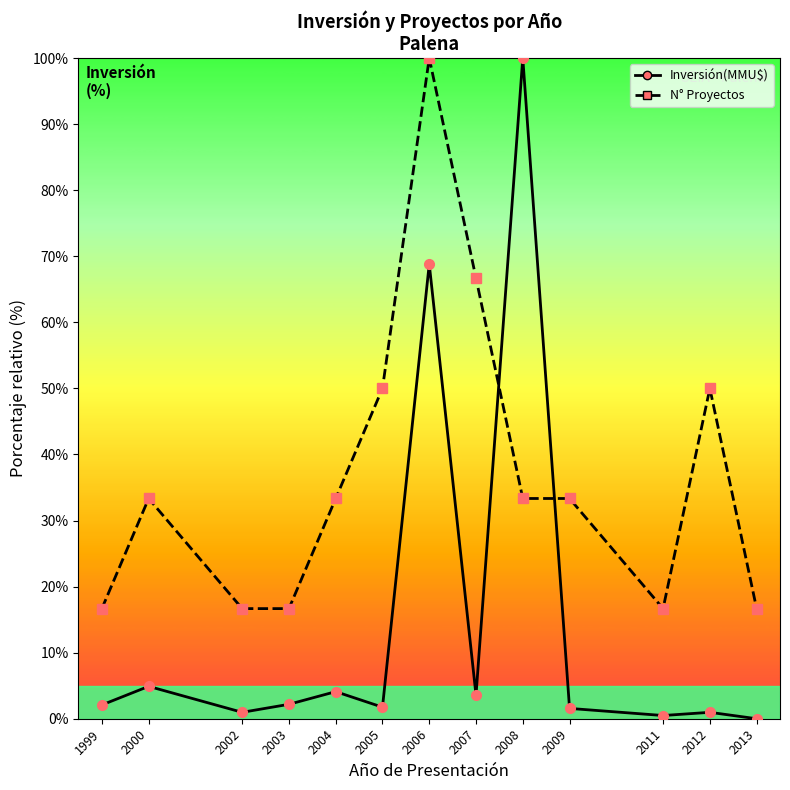

Is the value of Inversión(MMU$) at 2009 greater than the value of N° Proyectos at 2002?

No